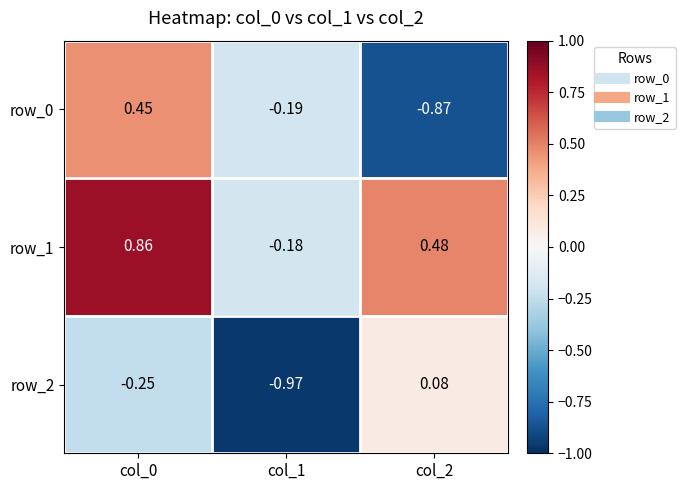

Is the value of row_2 at col_0 greater than the value of row_0 at col_2?

Yes